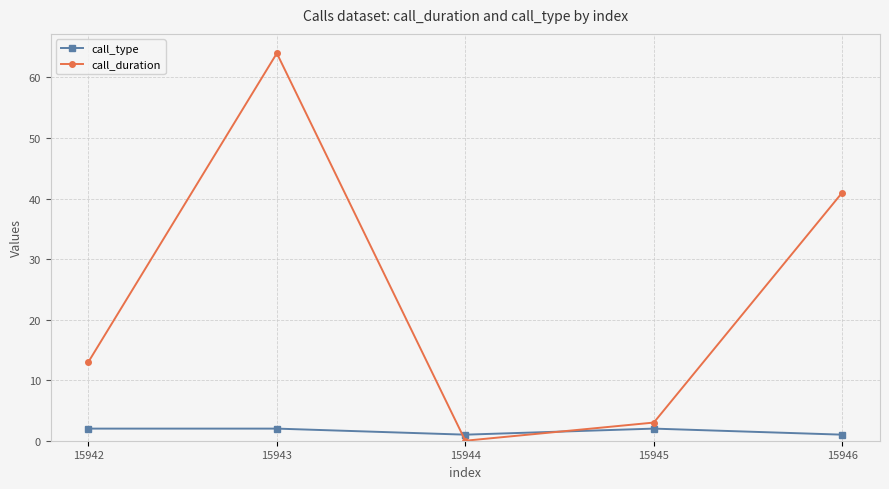

Where is the first local maximum for call_duration?

15943